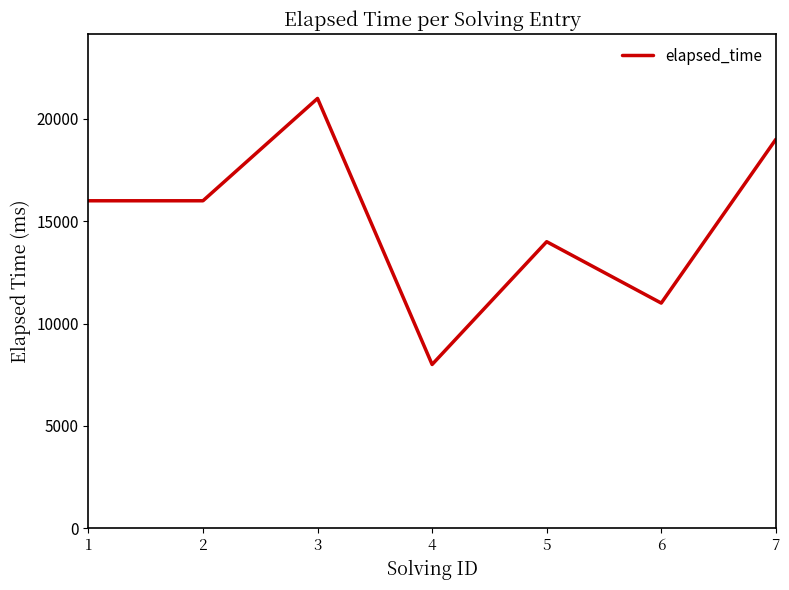

At which category does the chart reach its peak across all series?

3